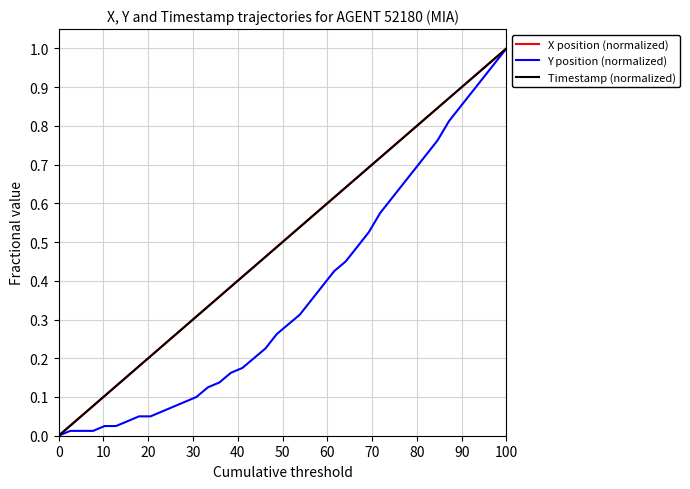

At which category is the sum across all series the highest?

100